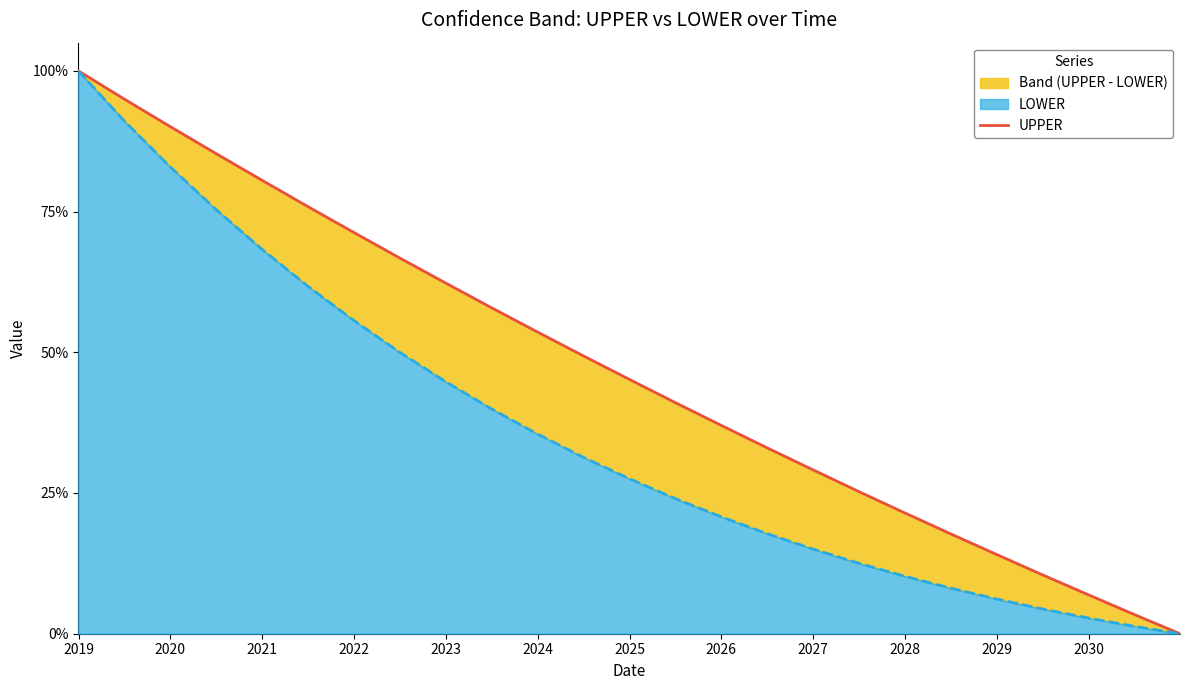

Does the chart have visible grid lines?

No